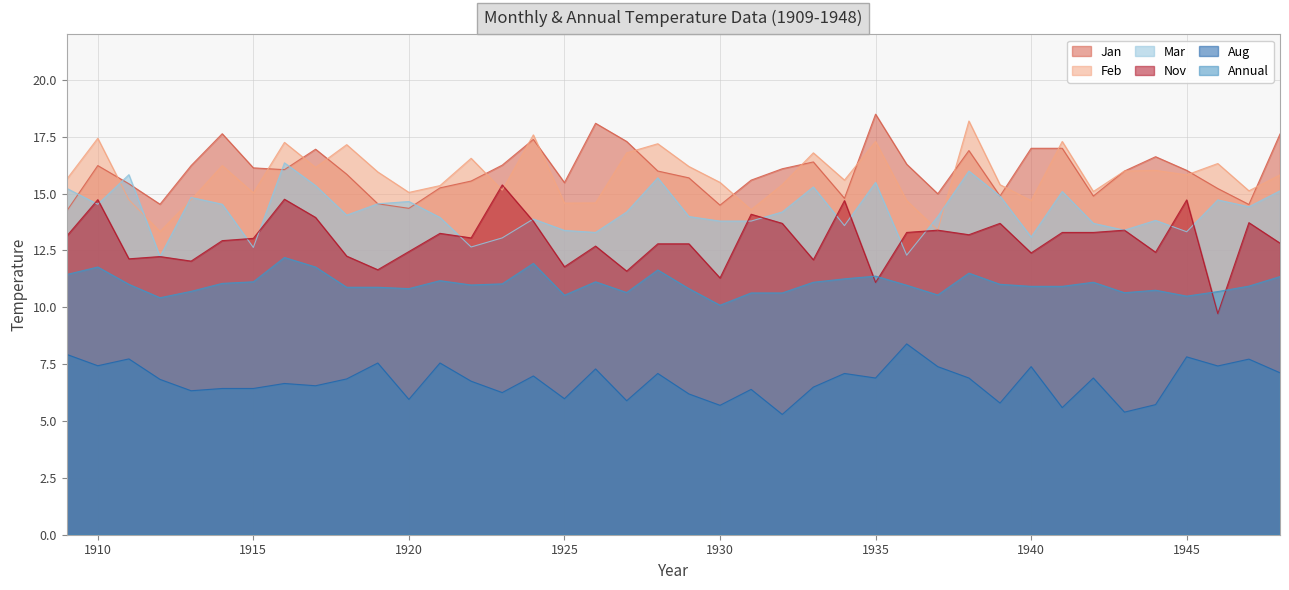

Rank the series at 1924 from lowest to highest value.

Aug, Annual, Nov, Mar, Jan, Feb